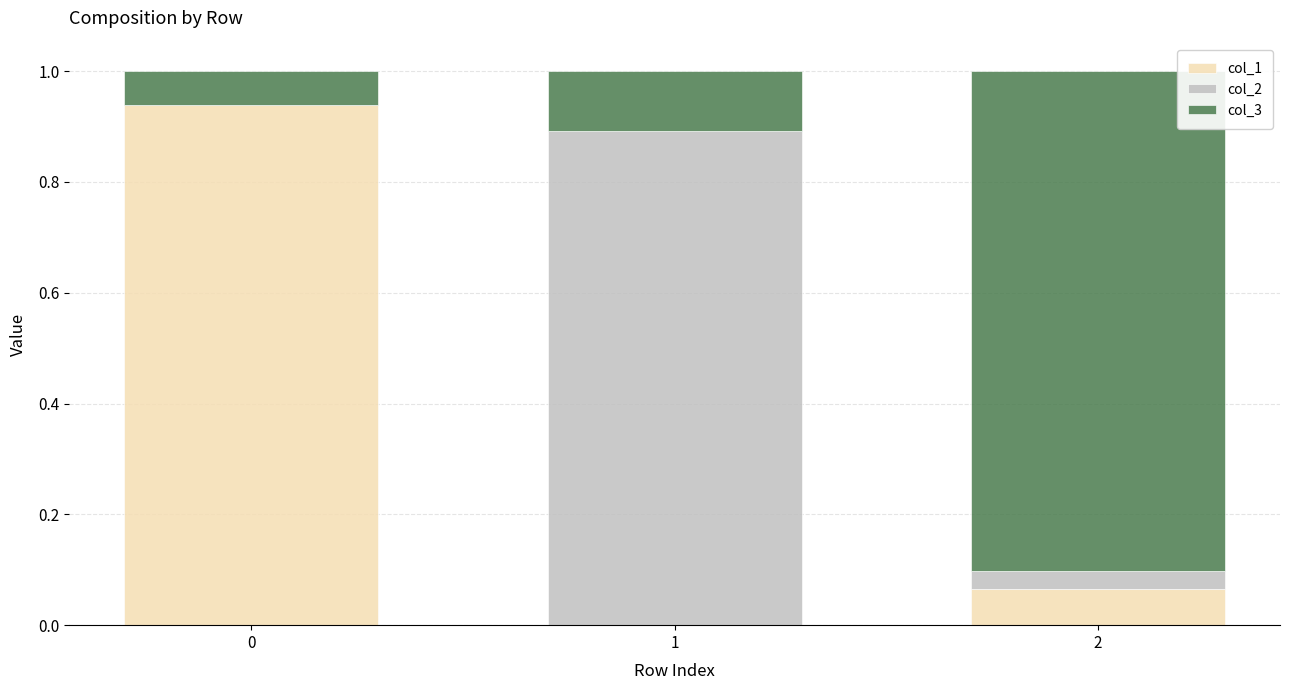

What is the total value across all series at 0?

1.0